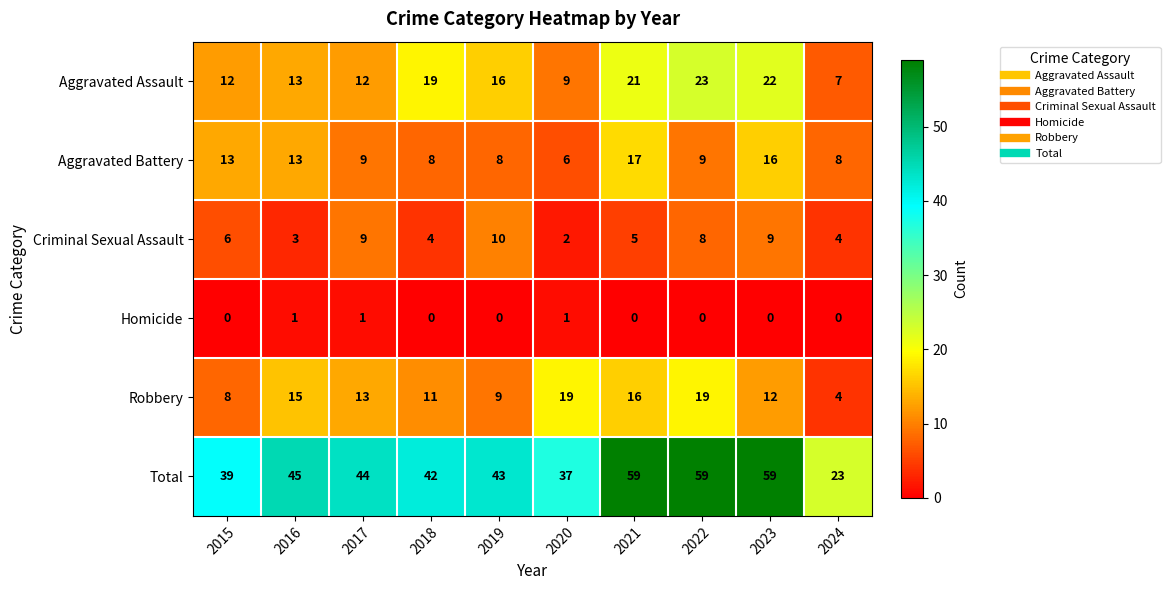

What is the difference between the maximum and minimum values in the Aggravated Assault series?

16